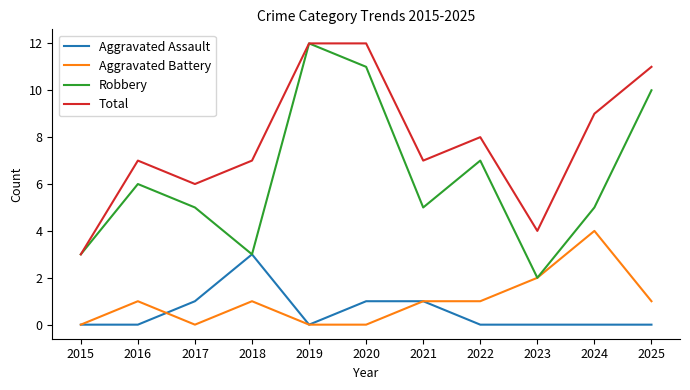

True or false: Aggravated Assault has a value of 0 at 2024.

True